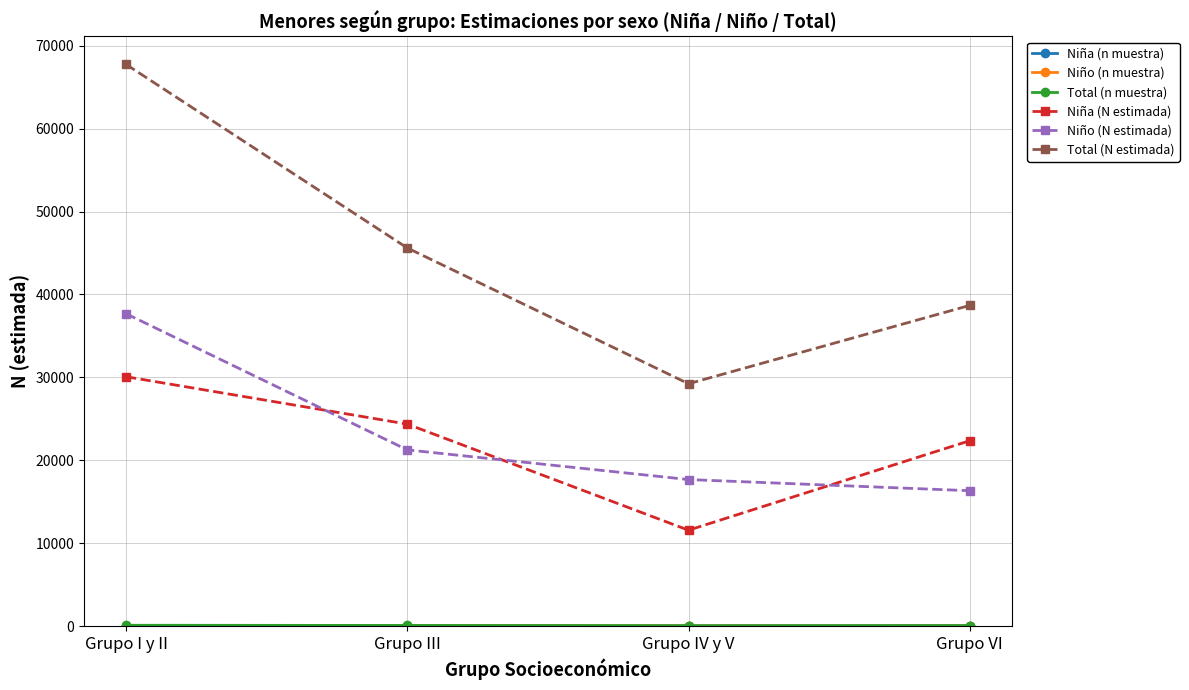

What position from the left is Grupo III?

2